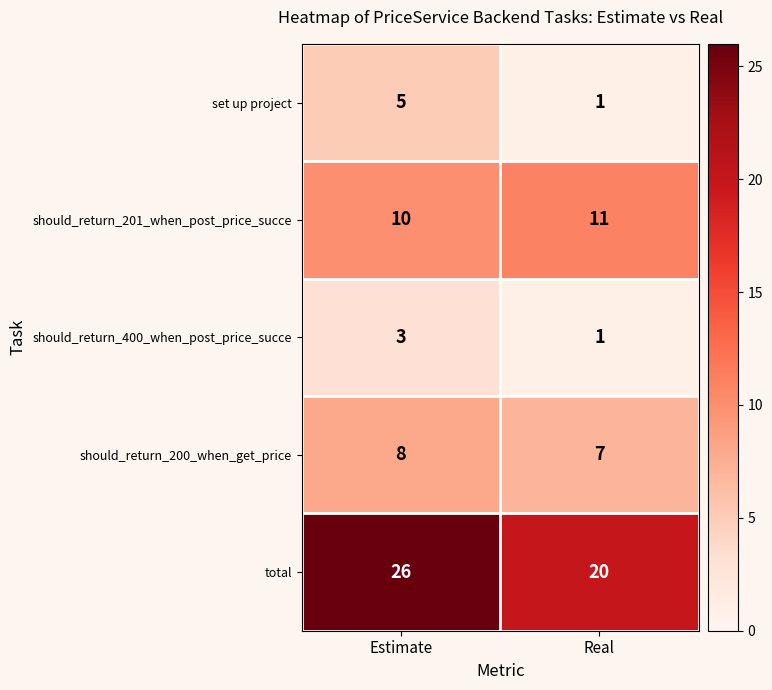

Between Estimate and Real, which series saw the biggest shift?

total